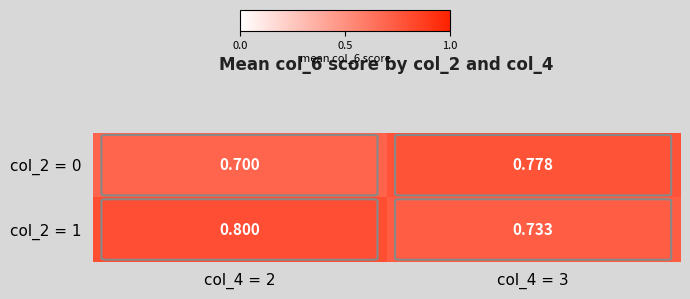

How many categories are shown in the chart?

2